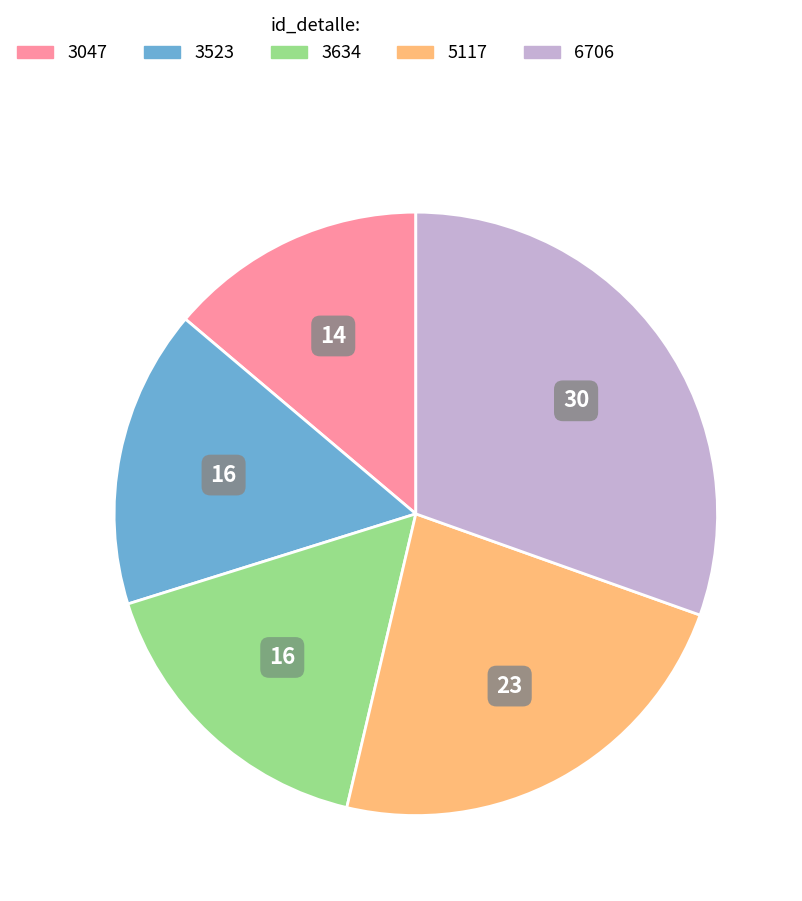

How many slices are in this pie chart?

5